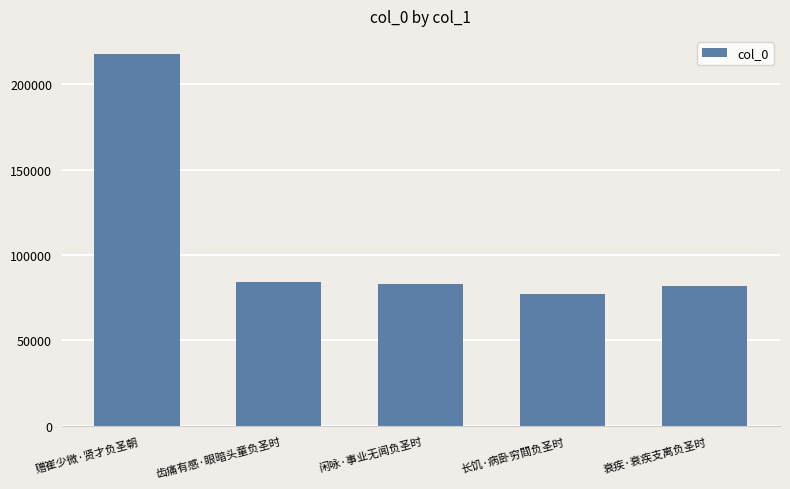

What is the maximum value shown in the chart?

217338